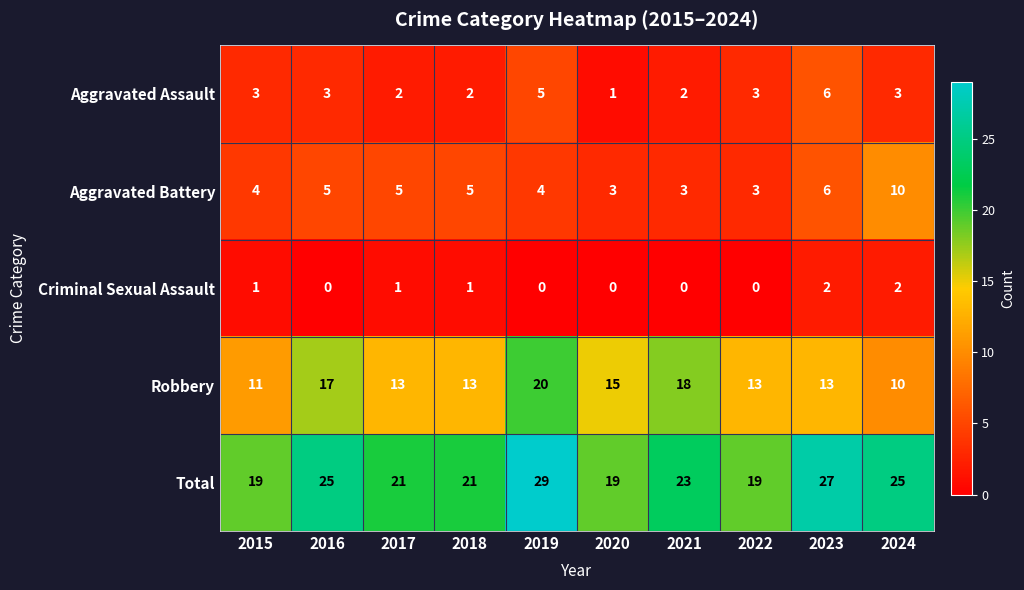

What is the difference between the Criminal Sexual Assault values at 2016 and 2017?

1